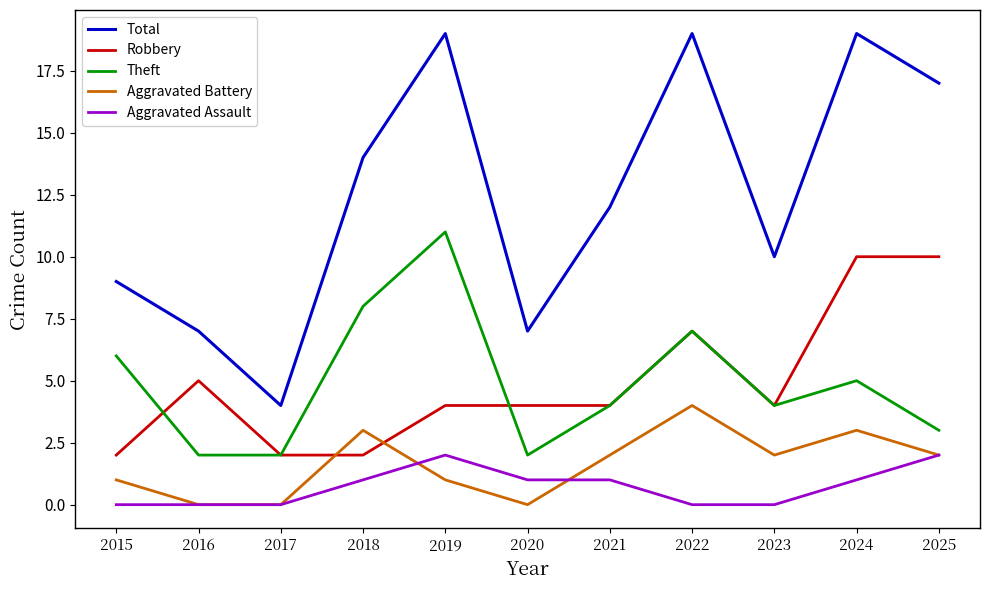

How many lines are shown in the chart?

5